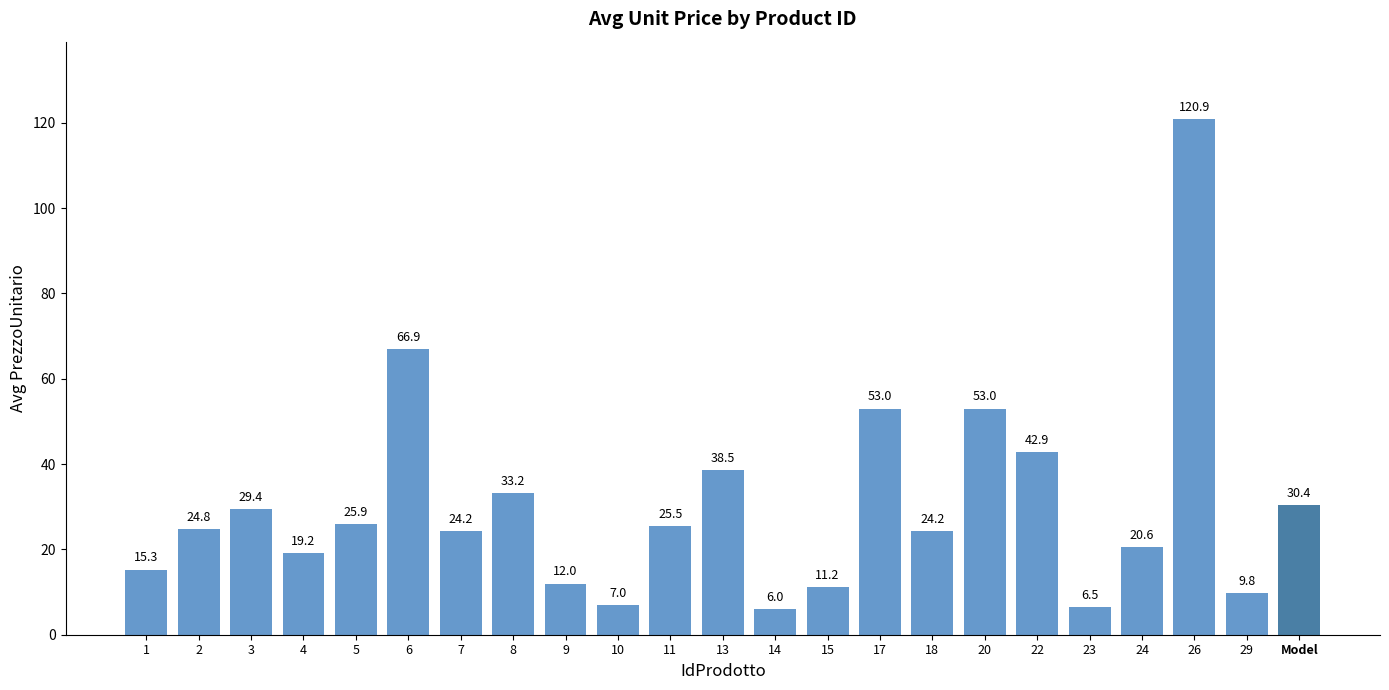

Between 17 and 6, which is larger?

6